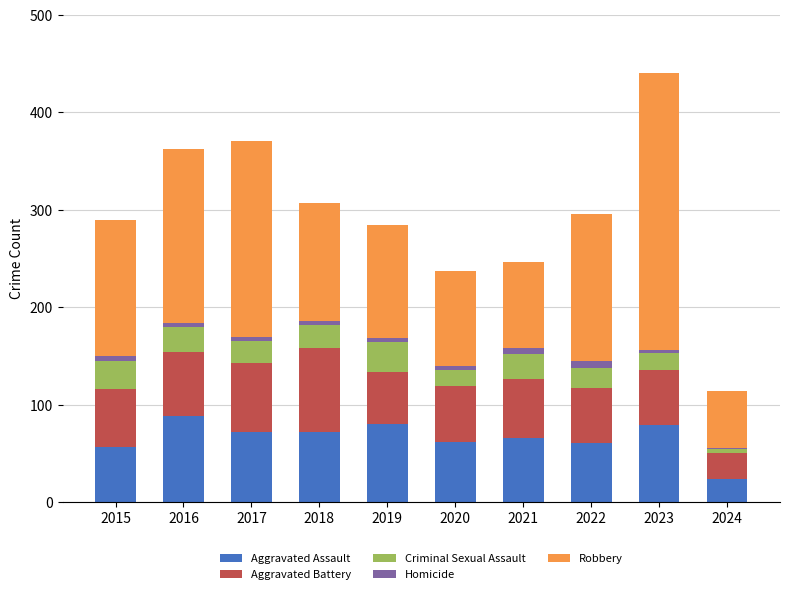

The value of Aggravated Assault at 2019 is 80. True or false?

True